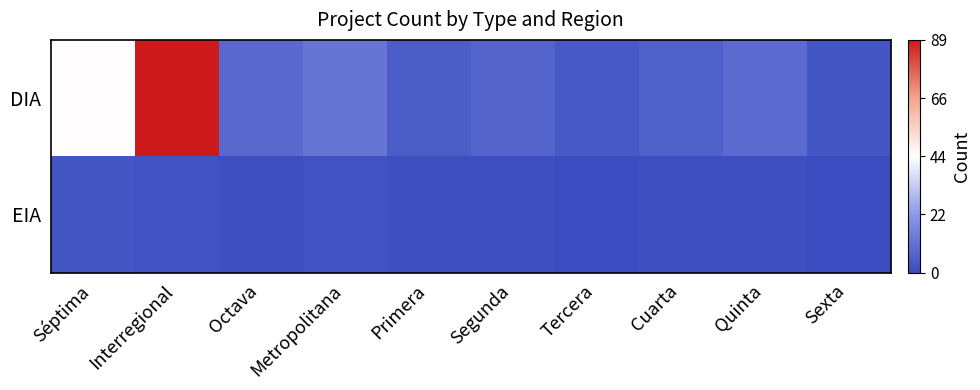

At which category does the chart reach its minimum across all series?

Tercera